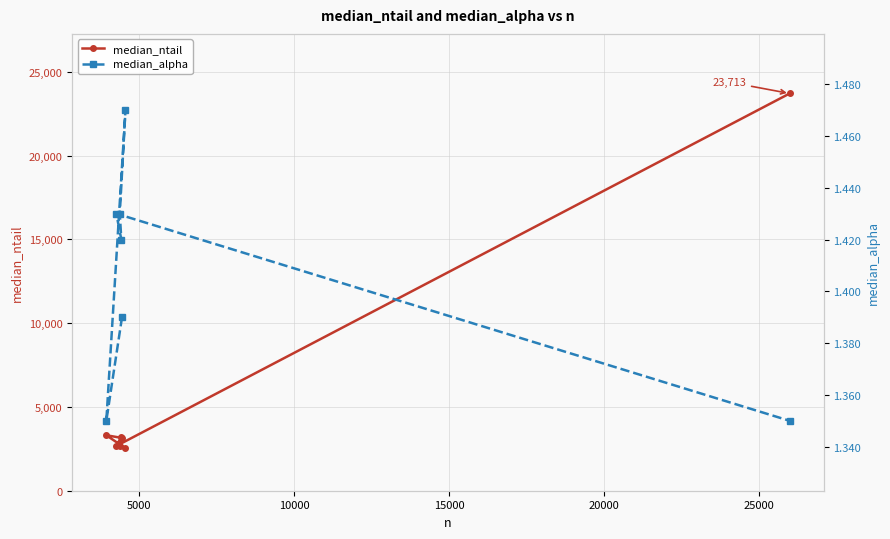

What is the value of the median_ntail point at the 3rd from the left?

2654